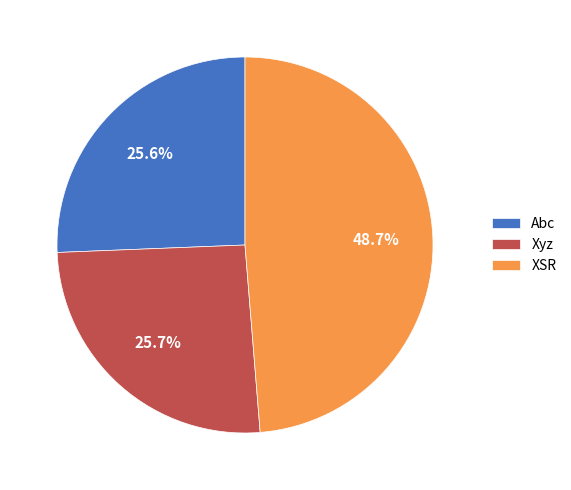

Approximately how many times larger is the value at Xyz compared to Abc?

1.0